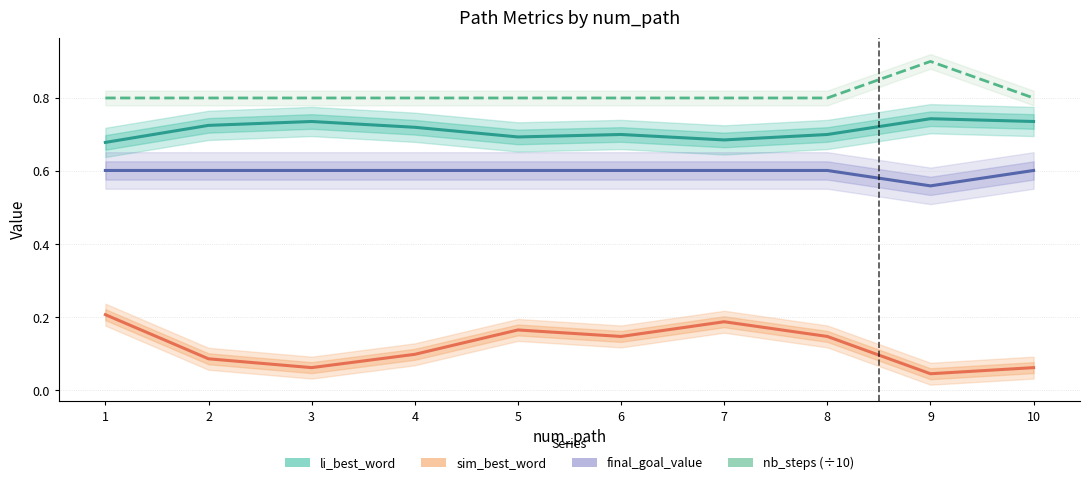

In sim_best_word, how many points are higher than both neighbors (excluding endpoints)?

2